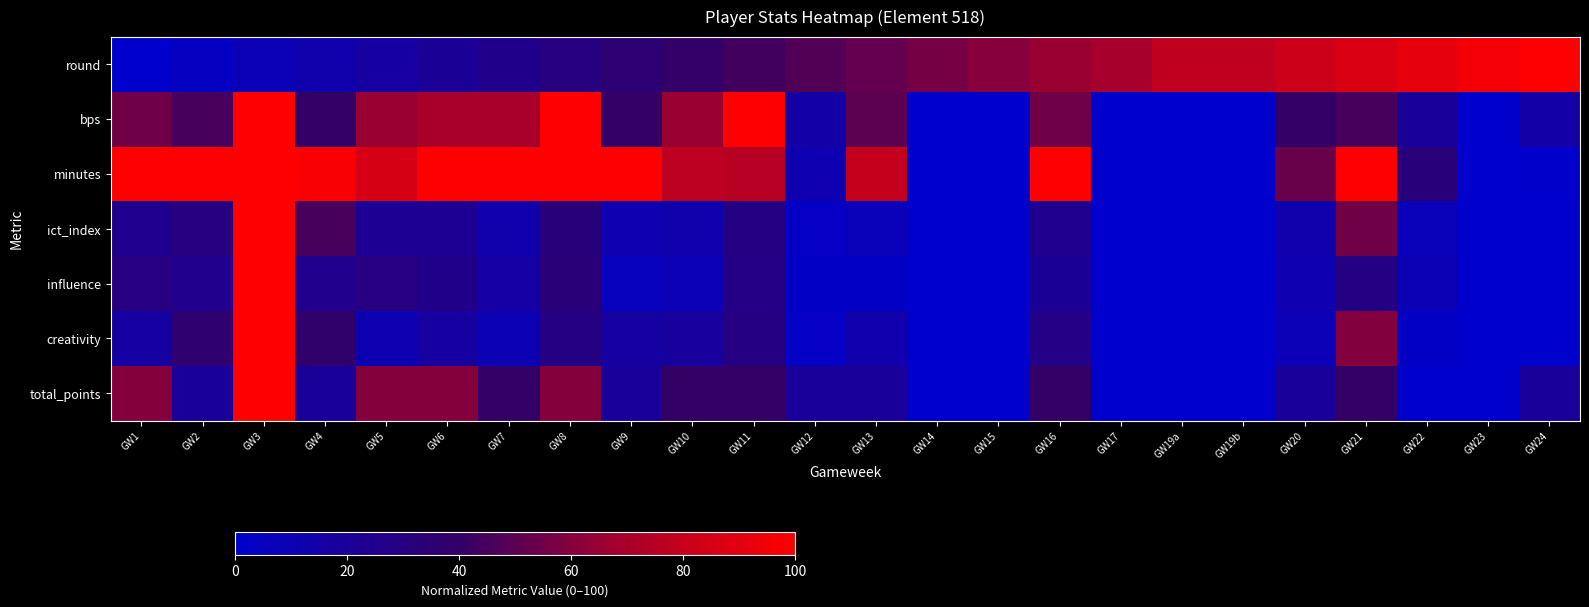

Reading left to right, extract all data points from this chart.

round: GW1=0.0	GW2=4.3	GW3=8.7	GW4=13.0	GW5=17.4	GW6=21.7	GW7=26.1	GW8=30.4	GW9=34.8	GW10=39.1	GW11=43.5	GW12=47.8	GW13=52.2	GW14=56.5	GW15=60.9	GW16=65.2	GW17=69.6	GW19a=78.3	GW19b=78.3	GW20=82.6	GW21=87.0	GW22=91.3	GW23=95.7	GW24=100.0
bps: GW1=55.0	GW2=45.0	GW3=100.0	GW4=40.0	GW5=65.0	GW6=70.0	GW7=70.0	GW8=100.0	GW9=40.0	GW10=65.0	GW11=100.0	GW12=15.0	GW13=50.0	GW14=0.0	GW15=0.0	GW16=55.0	GW17=0.0	GW19a=0.0	GW19b=0.0	GW20=40.0	GW21=45.0	GW22=20.0	GW23=0.0	GW24=15.0
minutes: GW1=100.0	GW2=100.0	GW3=100.0	GW4=97.8	GW5=85.6	GW6=100.0	GW7=100.0	GW8=100.0	GW9=100.0	GW10=76.7	GW11=75.6	GW12=11.1	GW13=80.0	GW14=0.0	GW15=0.0	GW16=100.0	GW17=0.0	GW19a=0.0	GW19b=0.0	GW20=53.3	GW21=100.0	GW22=32.2	GW23=0.0	GW24=1.1
ict_index: GW1=24.5	GW2=30.2	GW3=100.0	GW4=45.3	GW5=22.6	GW6=22.6	GW7=13.2	GW8=32.1	GW9=11.3	GW10=13.2	GW11=28.3	GW12=3.8	GW13=7.5	GW14=0.0	GW15=0.0	GW16=24.5	GW17=0.0	GW19a=0.0	GW19b=0.0	GW20=13.2	GW21=54.7	GW22=7.5	GW23=0.0	GW24=0.0
influence: GW1=30.1	GW2=25.2	GW3=100.0	GW4=25.2	GW5=30.1	GW6=26.4	GW7=16.0	GW8=33.1	GW9=6.1	GW10=9.2	GW11=27.6	GW12=3.1	GW13=2.5	GW14=0.0	GW15=0.0	GW16=21.5	GW17=0.0	GW19a=0.0	GW19b=0.0	GW20=11.0	GW21=28.2	GW22=9.8	GW23=0.0	GW24=0.0
creativity: GW1=16.8	GW2=36.1	GW3=100.0	GW4=38.0	GW5=10.6	GW6=17.3	GW7=10.1	GW8=28.4	GW9=16.8	GW10=18.3	GW11=29.3	GW12=3.4	GW13=13.0	GW14=0.0	GW15=0.0	GW16=27.4	GW17=0.0	GW19a=0.0	GW19b=0.0	GW20=9.1	GW21=59.6	GW22=2.4	GW23=0.0	GW24=0.0
total_points: GW1=60.0	GW2=20.0	GW3=100.0	GW4=20.0	GW5=60.0	GW6=60.0	GW7=40.0	GW8=60.0	GW9=20.0	GW10=40.0	GW11=40.0	GW12=20.0	GW13=20.0	GW14=0.0	GW15=0.0	GW16=40.0	GW17=0.0	GW19a=0.0	GW19b=0.0	GW20=20.0	GW21=40.0	GW22=0.0	GW23=0.0	GW24=20.0